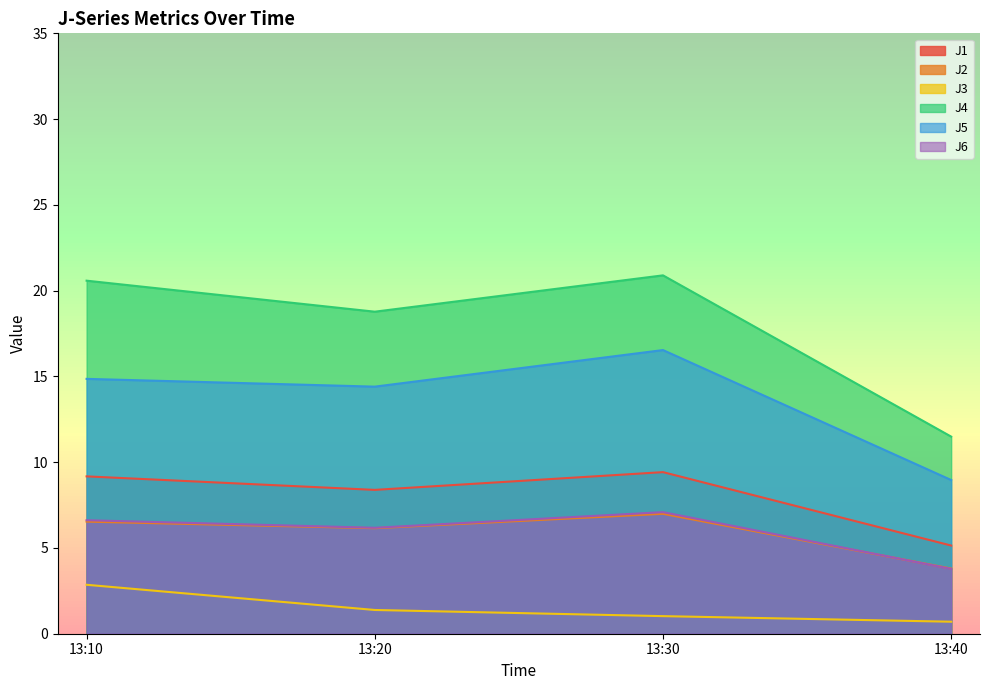

At which label is J2 closest to 5?

13:20